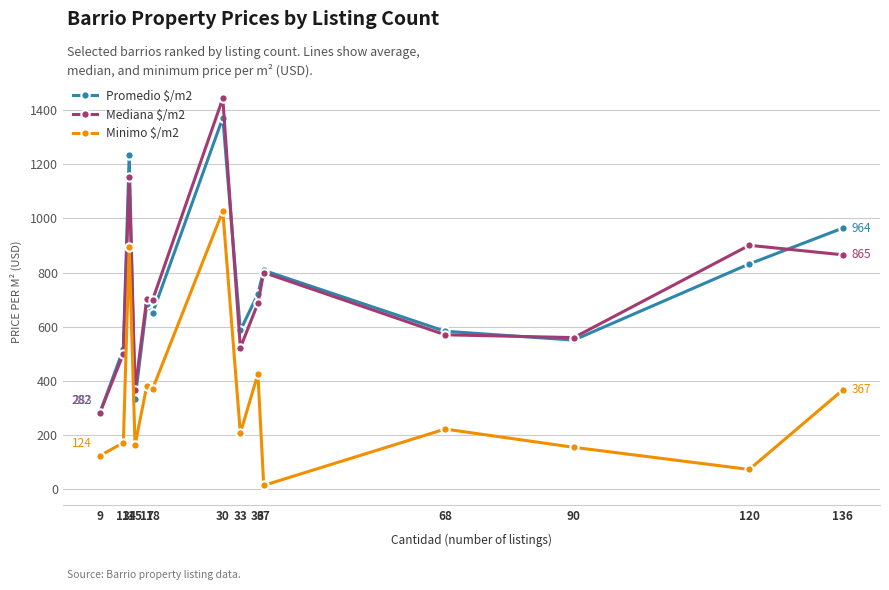

What is the minimum value for Mediana $/m2?

282.4